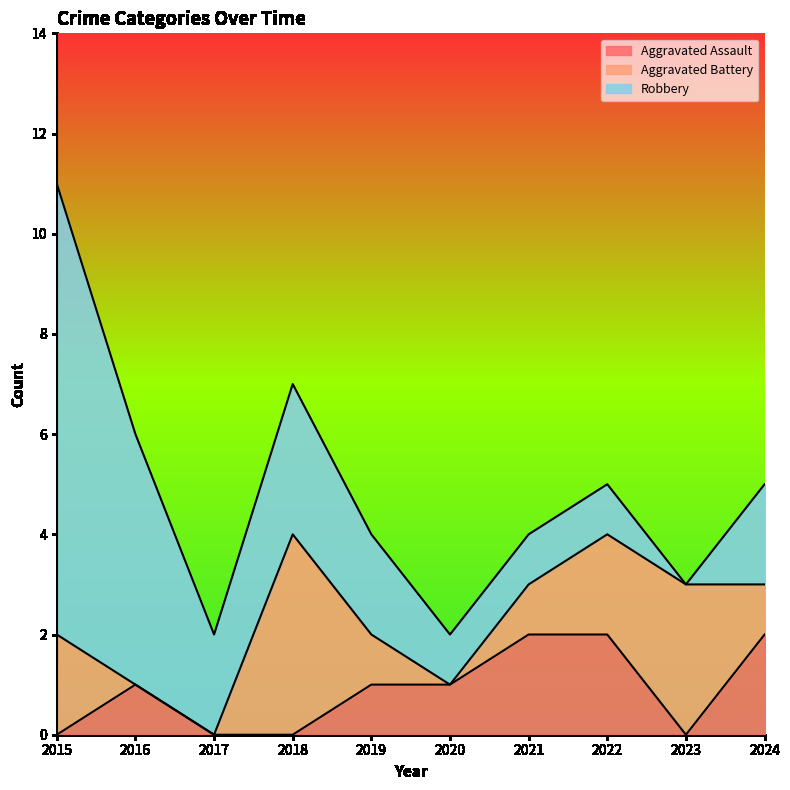

At which category does Robbery reach its first local peak?

2018